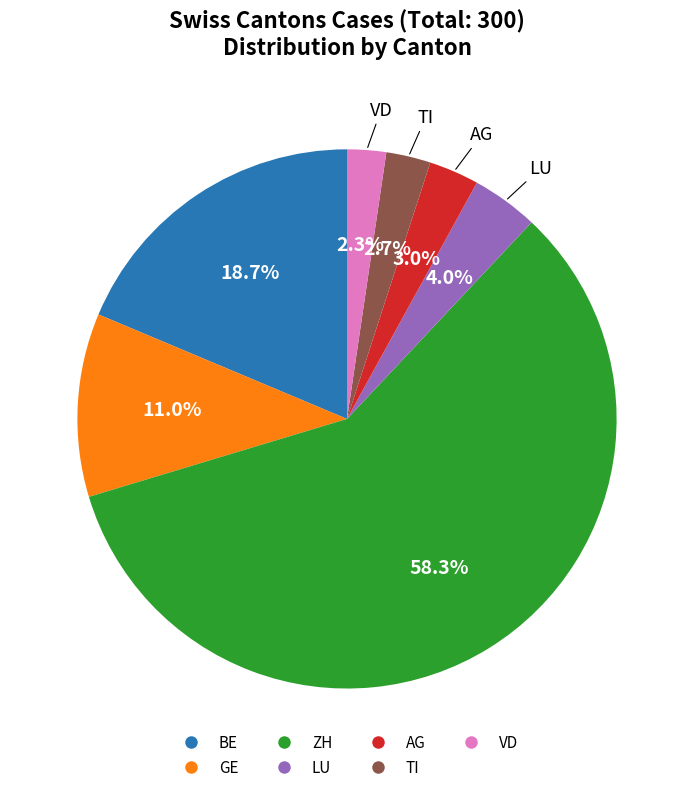

Is there a majority slice in this chart?

Yes